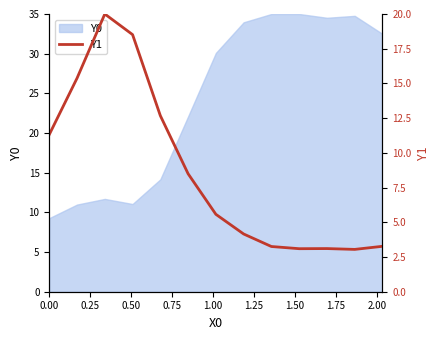

What is the maximum value for Y0?

35.0